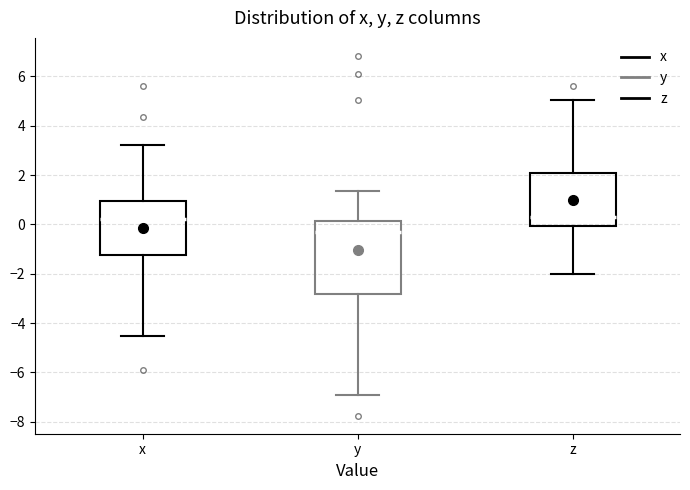

Reading left to right, read every box against the y-axis: the position of its median line, the range the box covers, and the ends of its whiskers. The values are not printed on the chart, so give them approximately, as read against the axis.

x: median 0.2, box -1.2 to 1.0, whiskers -4.6 to 3.2
y: median -0.4, box -2.8 to 0.2, whiskers -7.0 to 1.4
z: median 0.2, box 0.0 to 2.0, whiskers -2.0 to 5.0